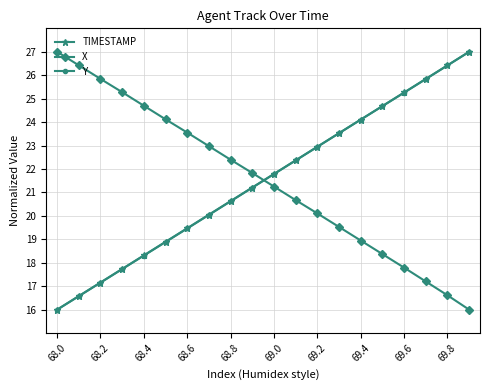

Is this an area chart (filled region under the line)?

No